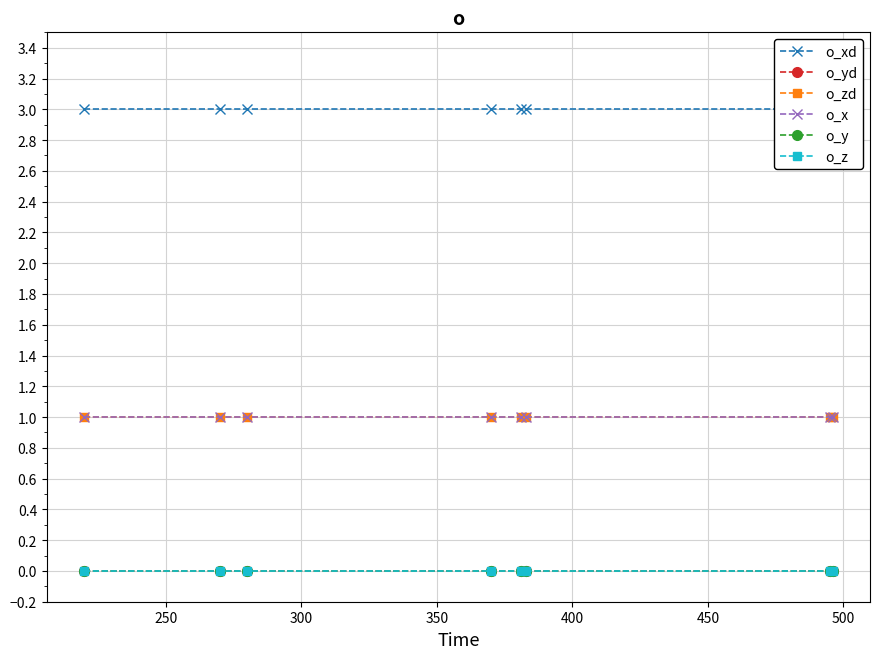

True or false: o_x and o_xd intersect in this chart.

False